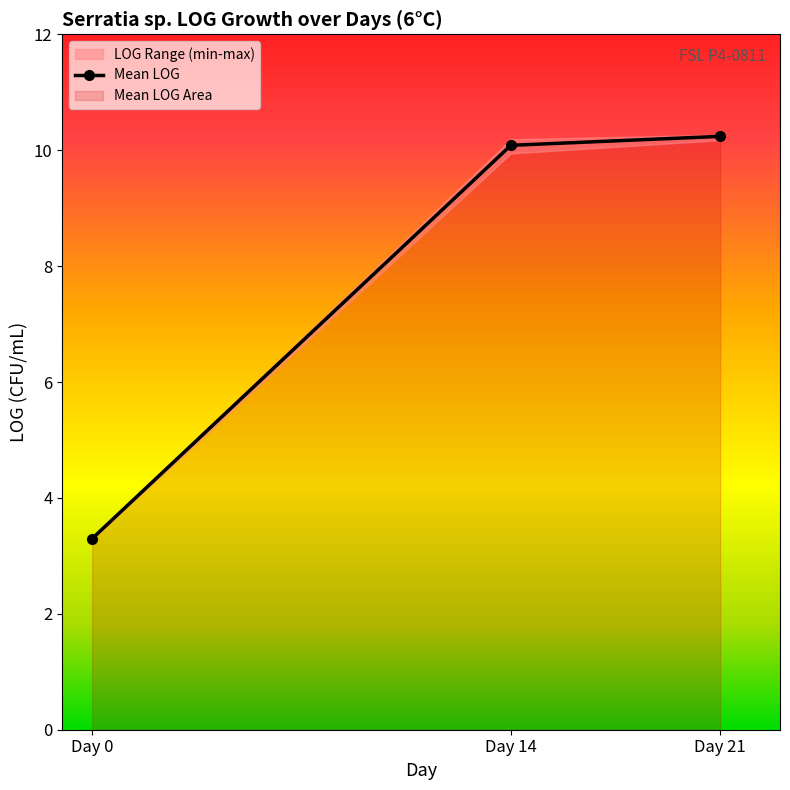

Where is Mean LOG nearest to the value 6?

Day 0